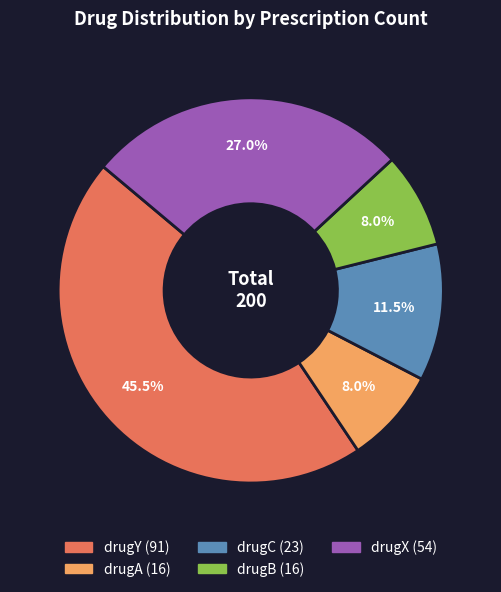

Which slice is the largest?

drugY